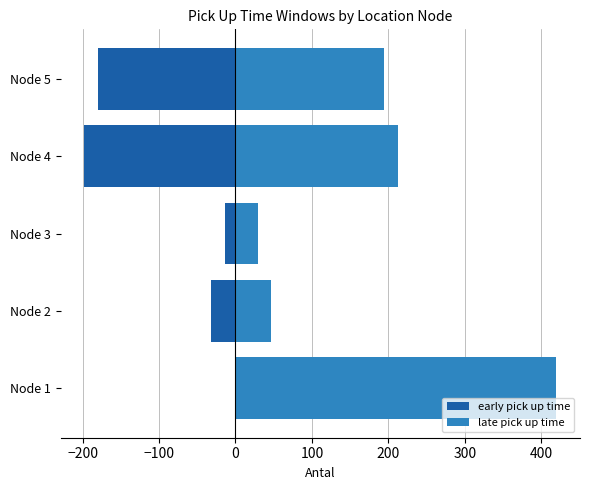

What is the average value of the early pick up time series?

-85